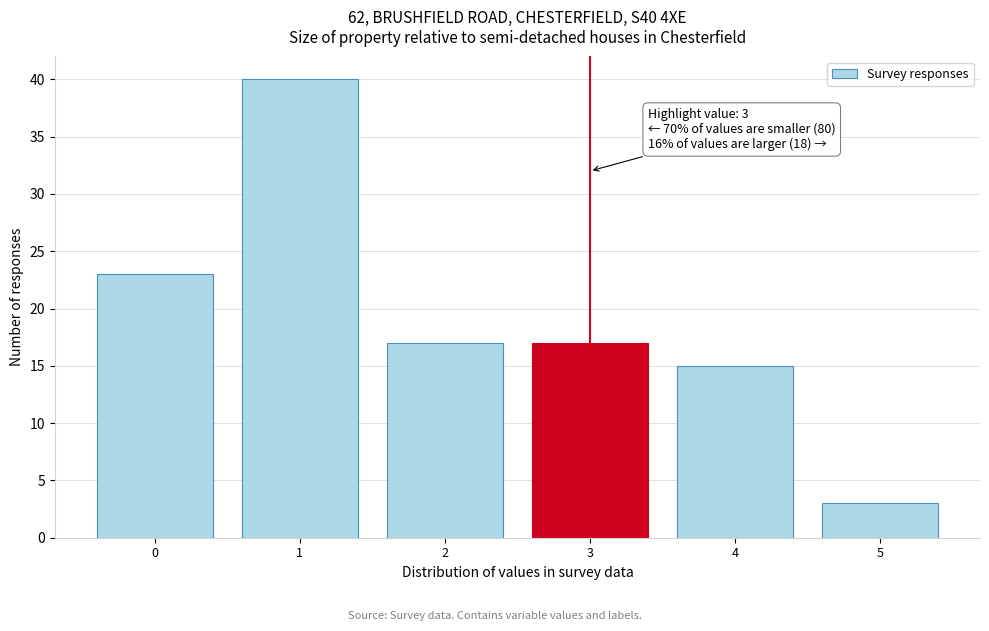

Reading right to left, transcribe all the data shown in this chart.

5=3	4=15	3=17	2=17	1=40	0=23